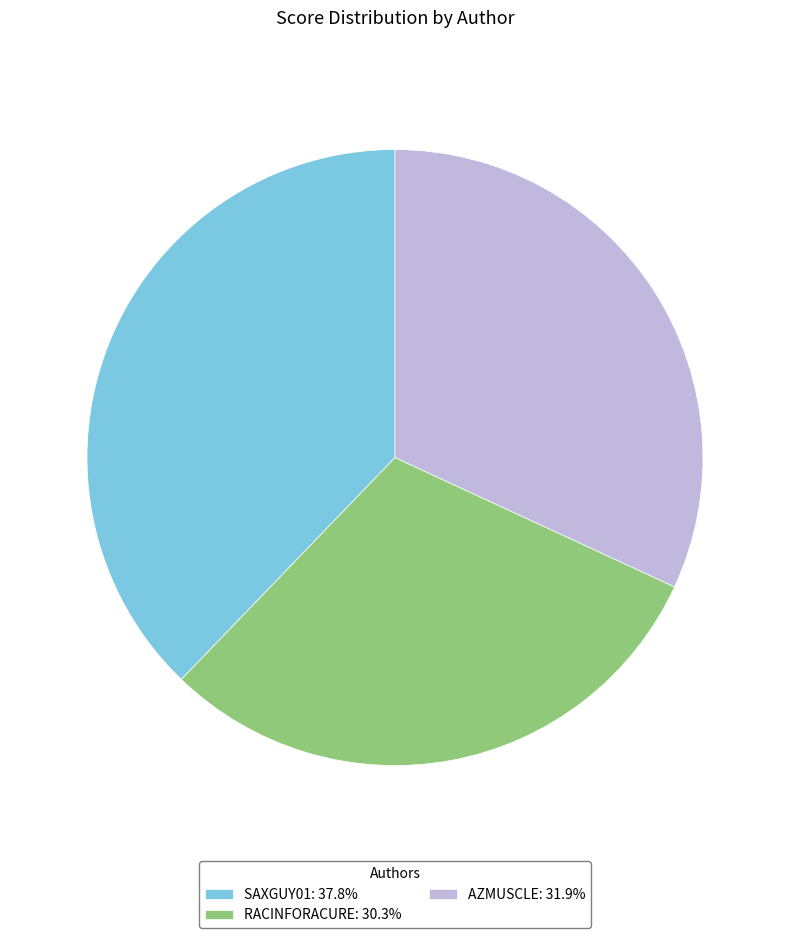

How many slices are in this pie chart?

3